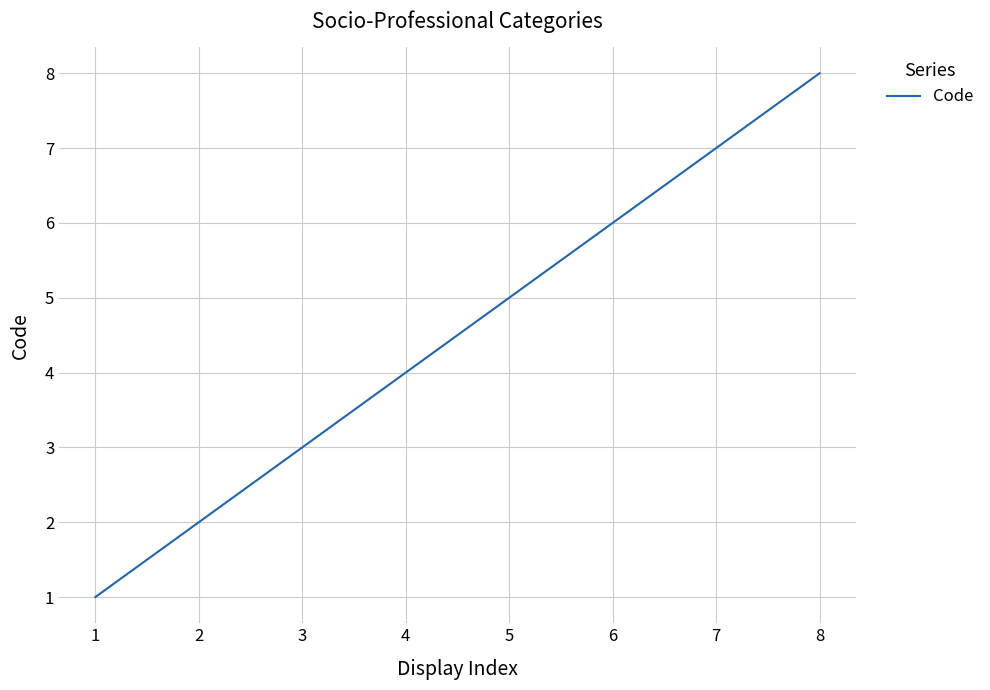

What is the minimum value shown in the chart?

1